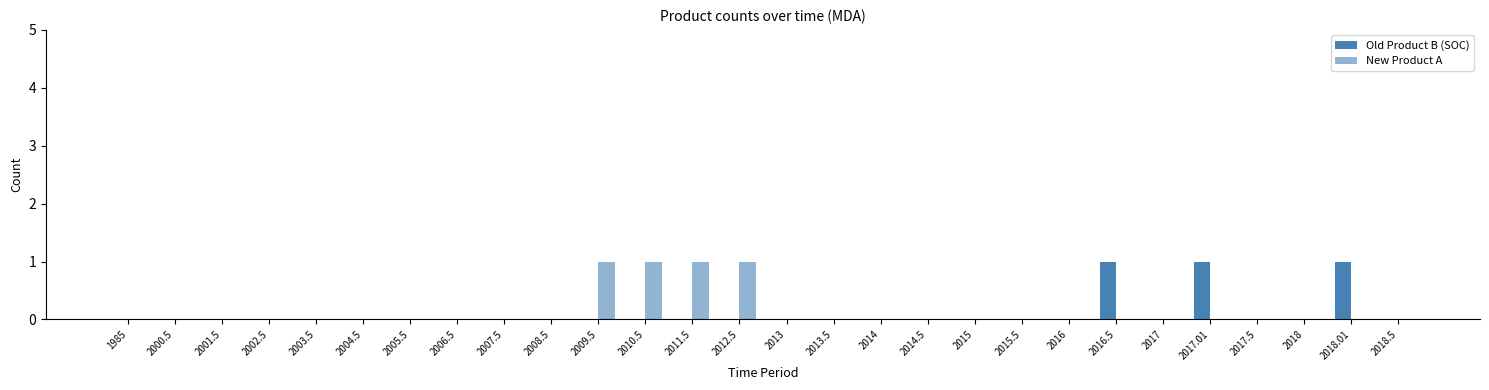

Does the chart contain stacked bars?

No